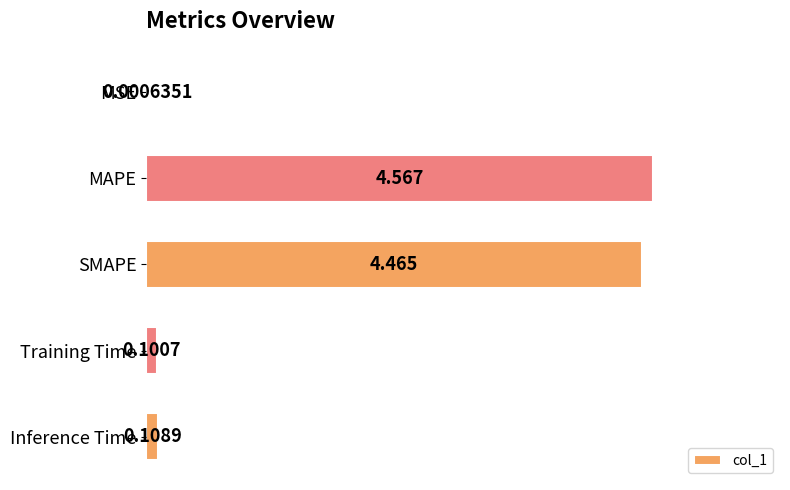

Where is the data nearest to the value 2?

Inference Time